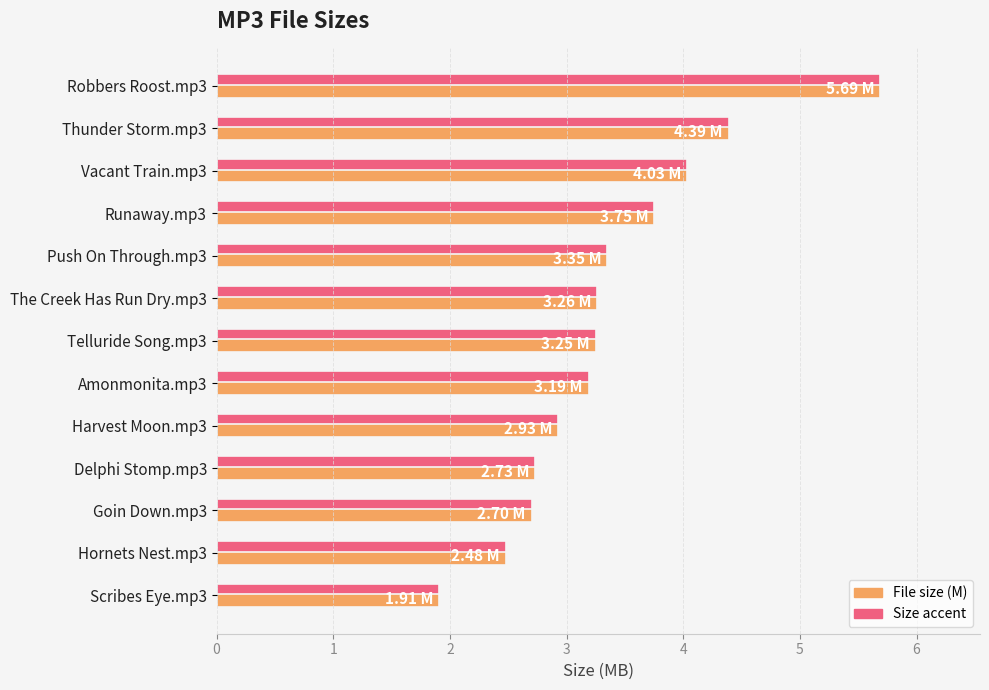

What is the total value across all series at Goin Down.mp3?

5.4